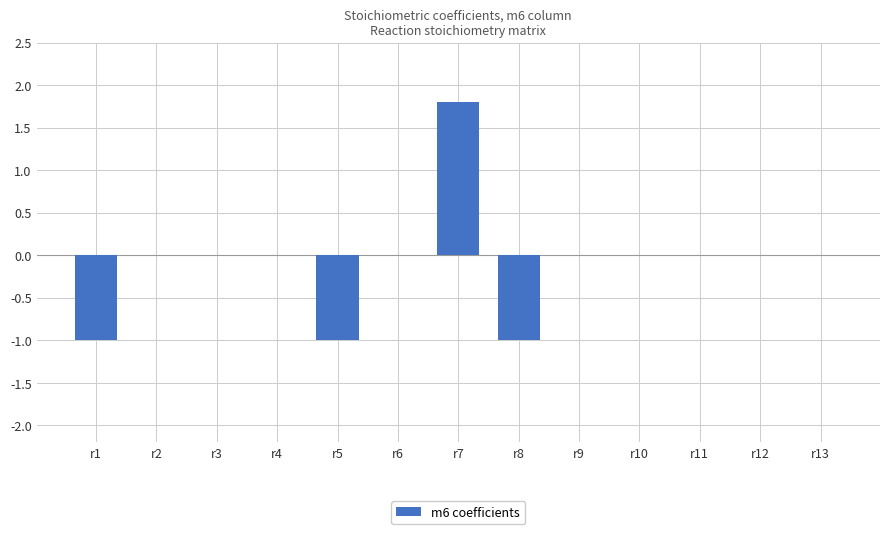

Count the number of data series in this chart.

1